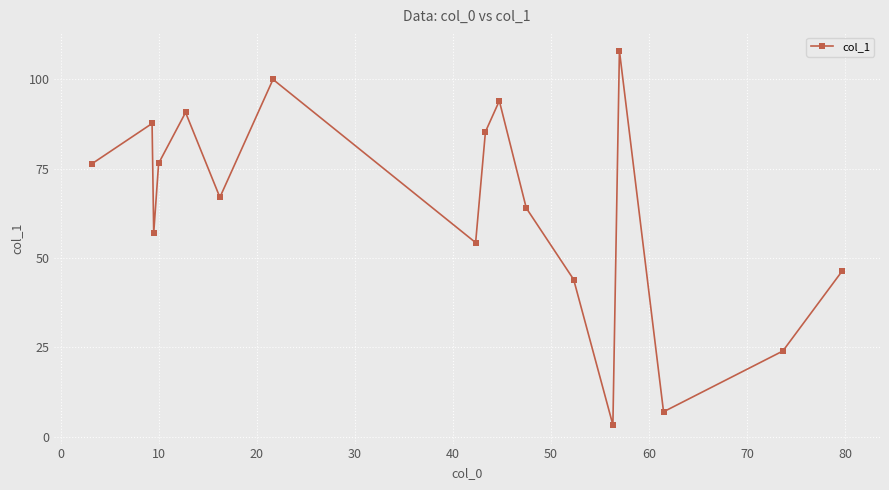

What is the value of the 17th point from the left?

46.5